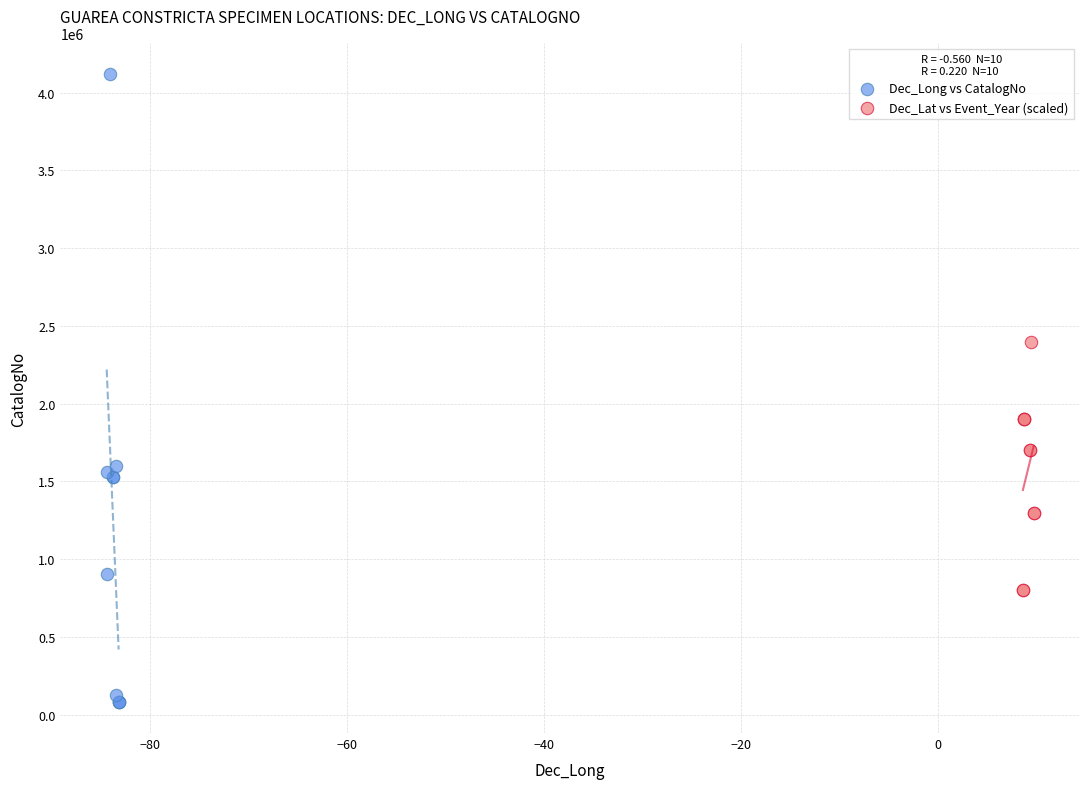

What are all the series names shown in the legend?

Dec_Long vs CatalogNo, Dec_Lat vs Event_Year (scaled)